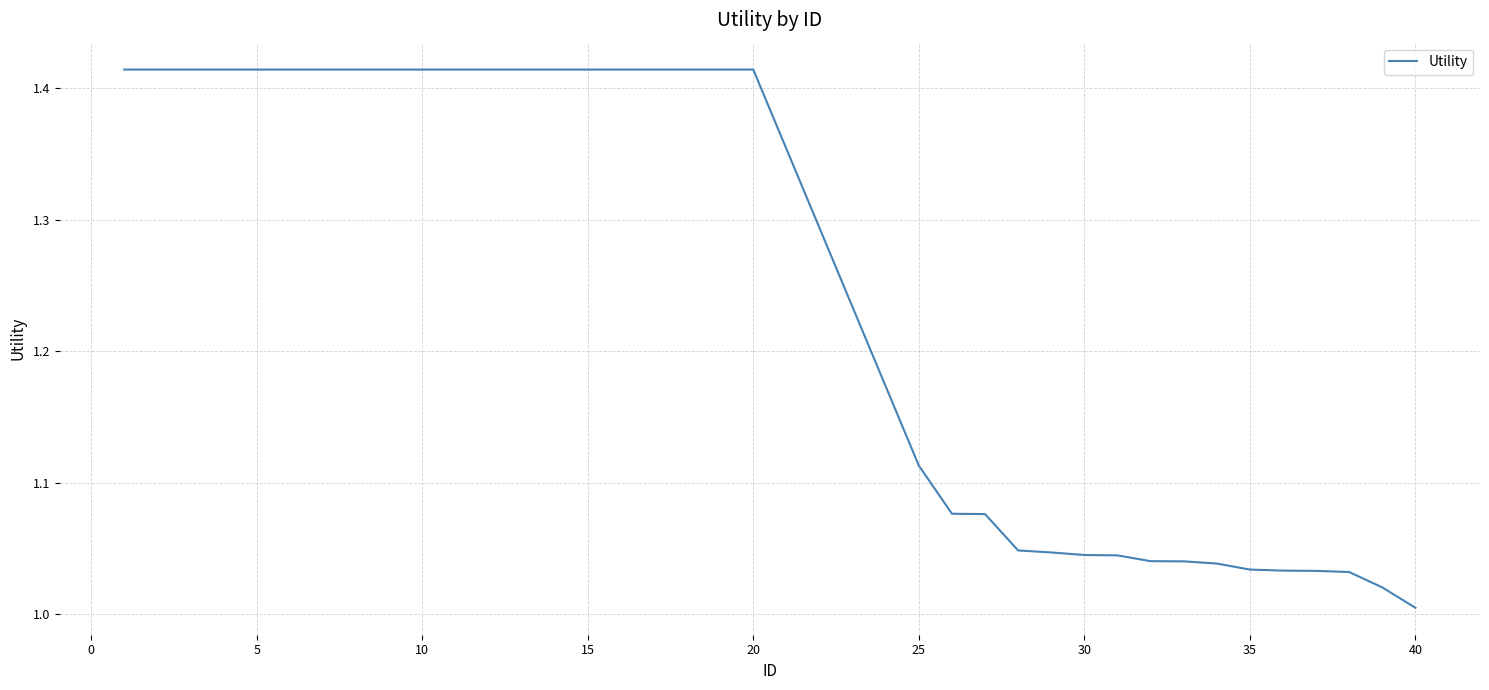

What is the difference between the maximum and minimum values?

0.4